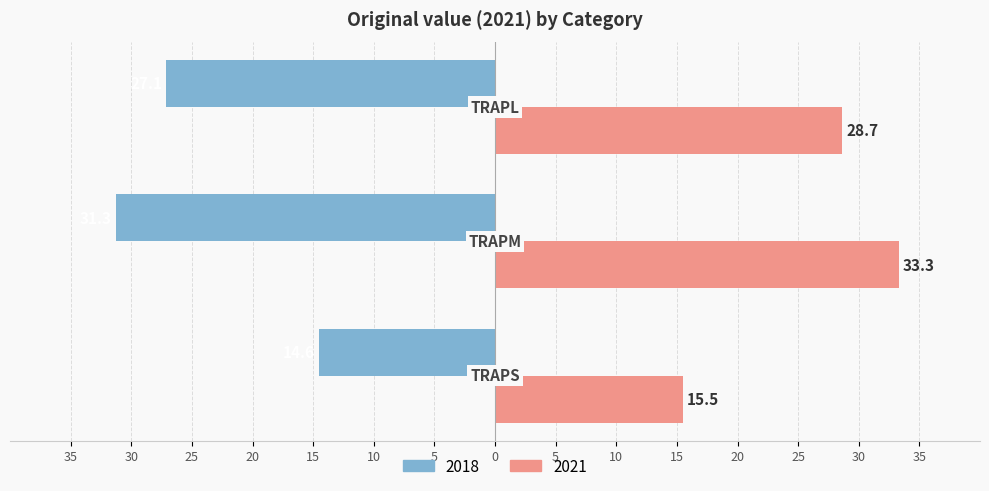

What are all the series names shown in the legend?

2018, 2021